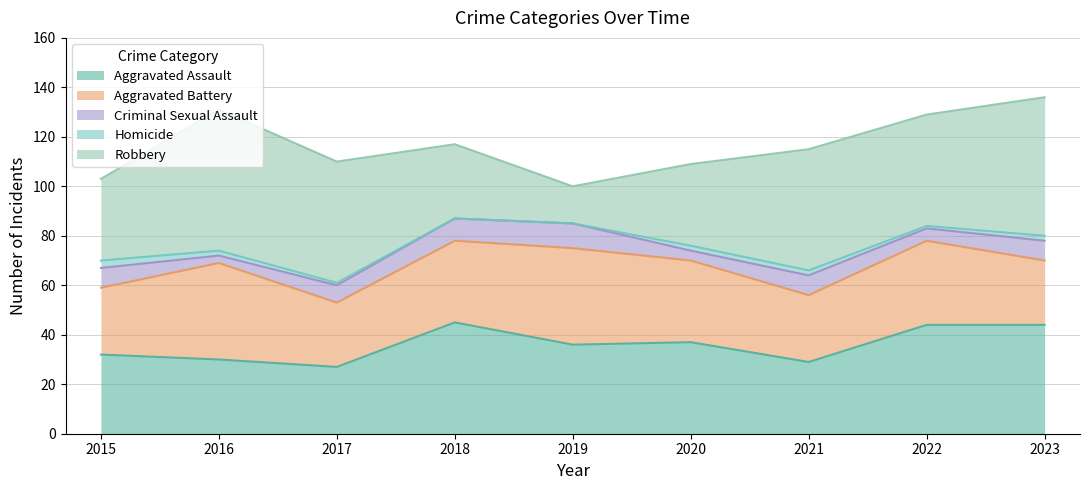

Reading left to right, transcribe all the data shown in this chart.

Aggravated Assault: 32	30	27	45	36	37	29	44	44
Aggravated Battery: 27	39	26	33	39	33	27	34	26
Criminal Sexual Assault: 8	3	7	9	10	4	8	5	8
Homicide: 3	2	1	0	0	2	2	1	2
Robbery: 33	57	49	30	15	33	49	45	56